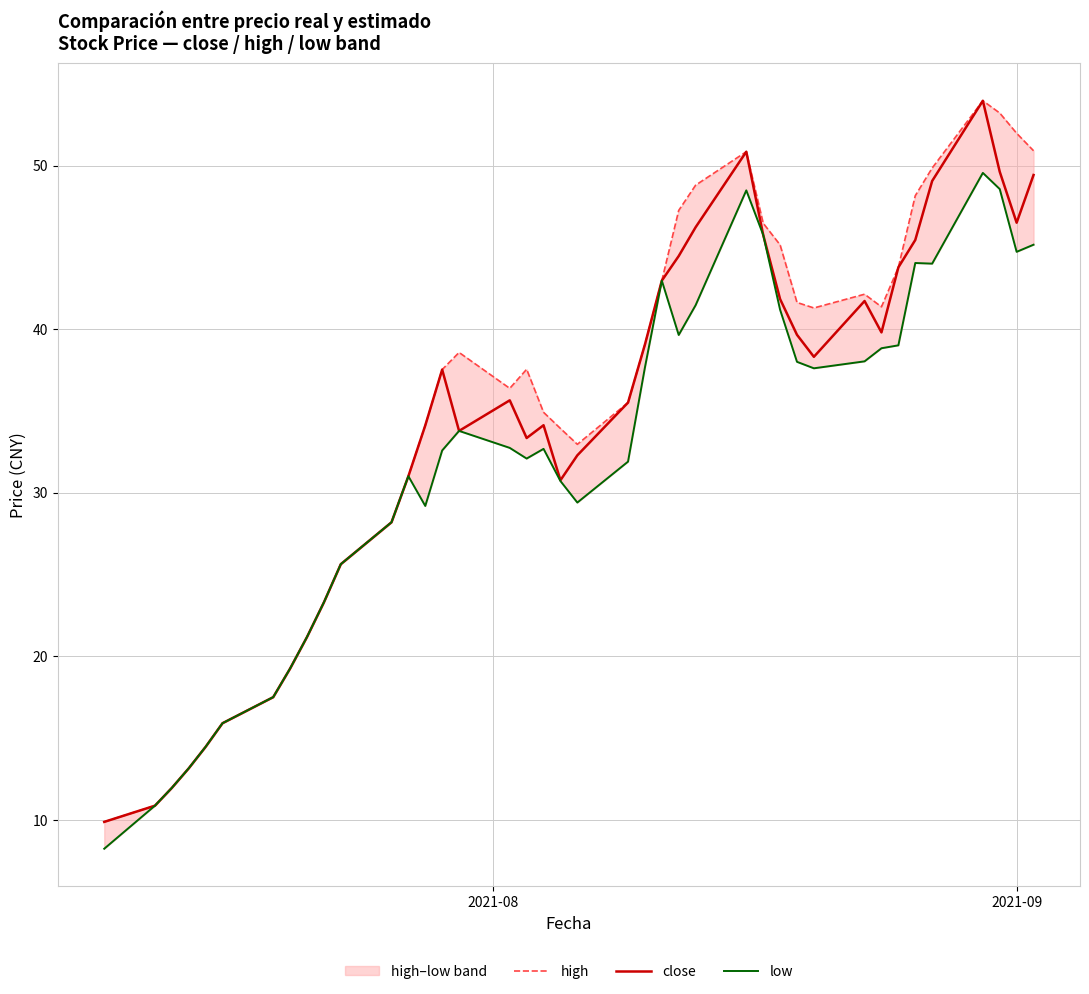

What is the average value of the close series?

33.9